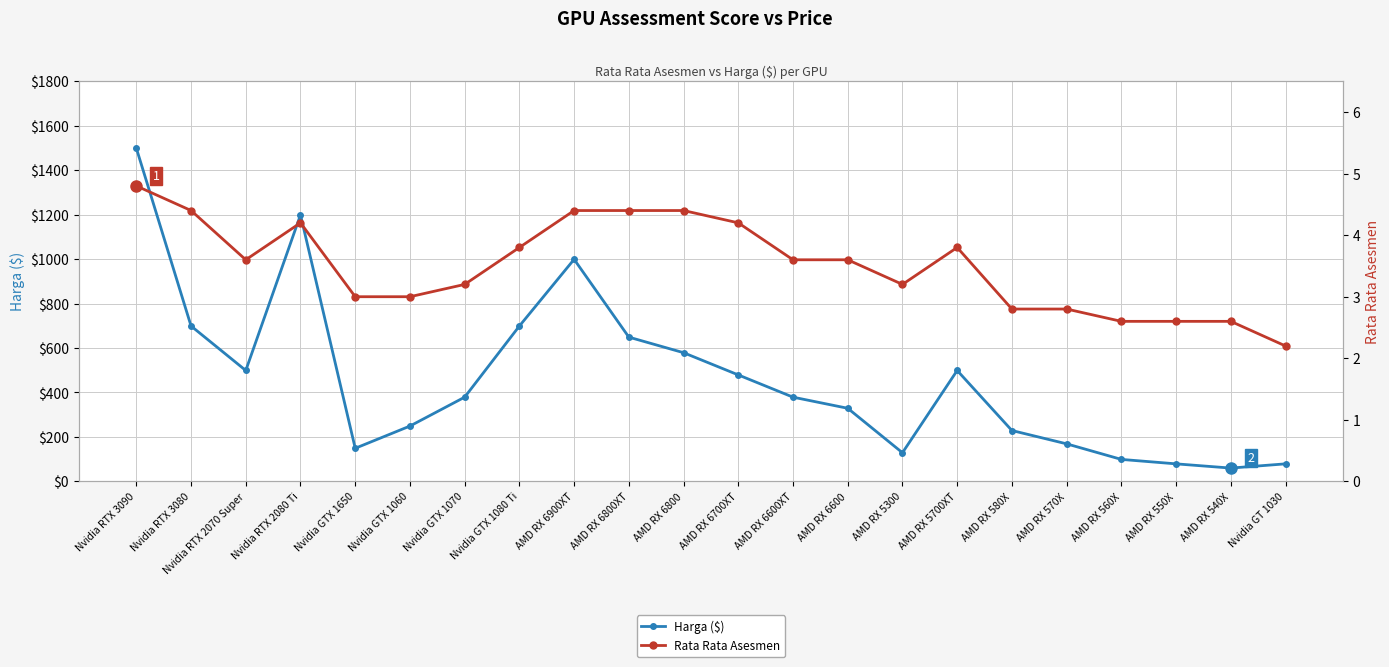

What is the difference between the second highest and minimum values in the Harga ($) series?

1139